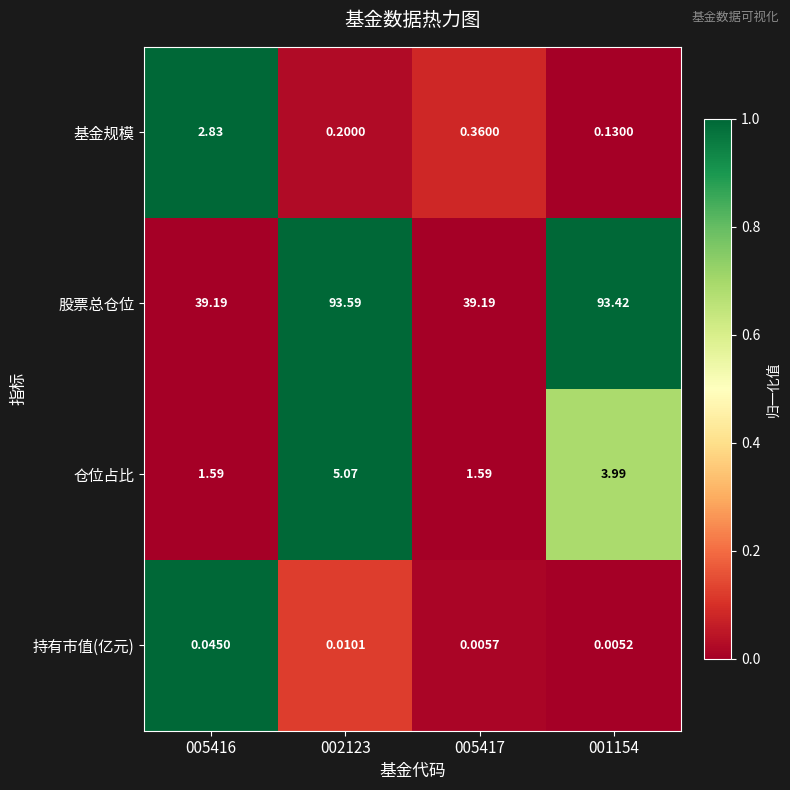

At how many categories does at least one series exceed 0?

4